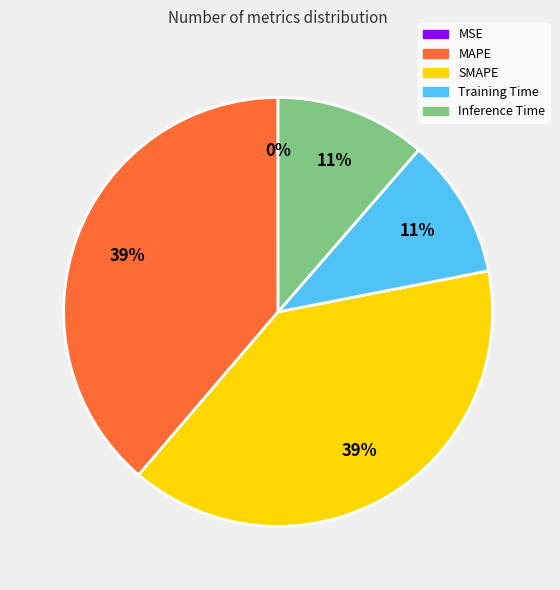

Is there any slice that represents more than half of the pie?

No